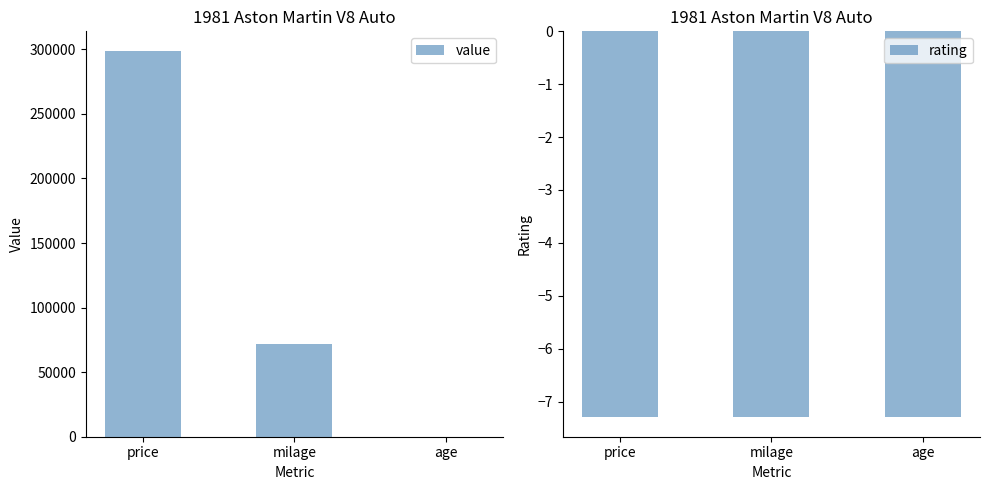

Reading right to left, what are all the values shown in this chart?

value: 37.0	71520.0	299000.0
rating: -7.3	-7.3	-7.3